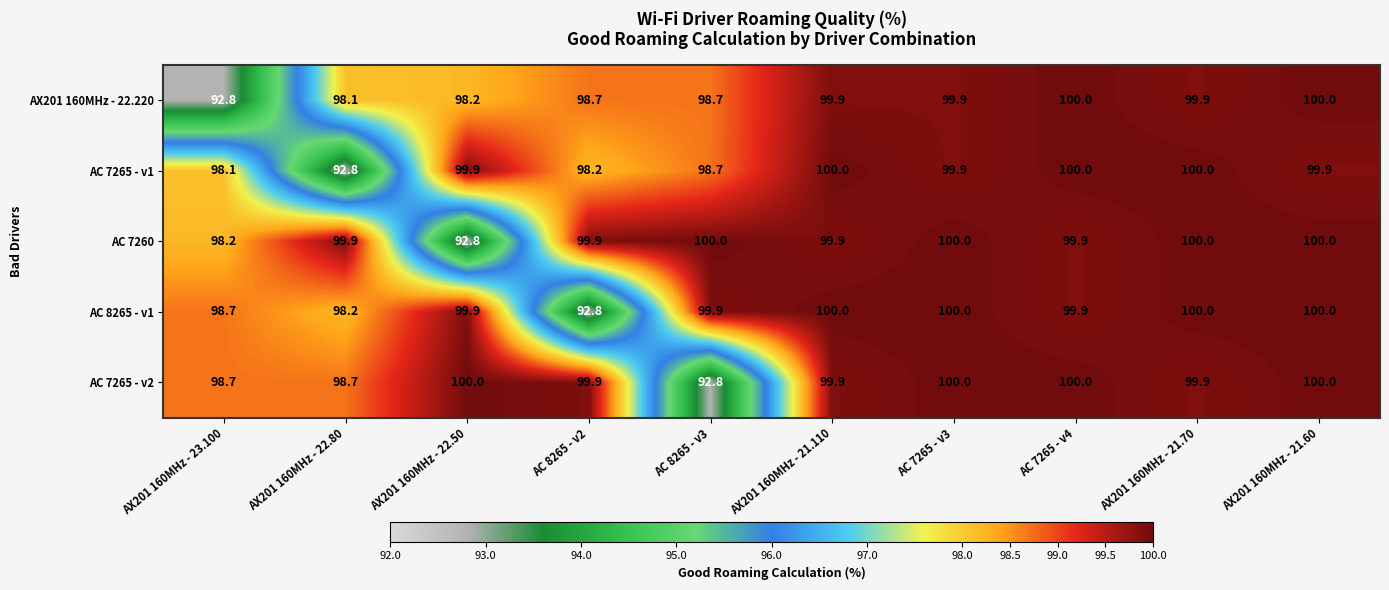

The value of AX201 160MHz - 22.220 at AX201 160MHz - 22.80 is 155.1. True or false?

False